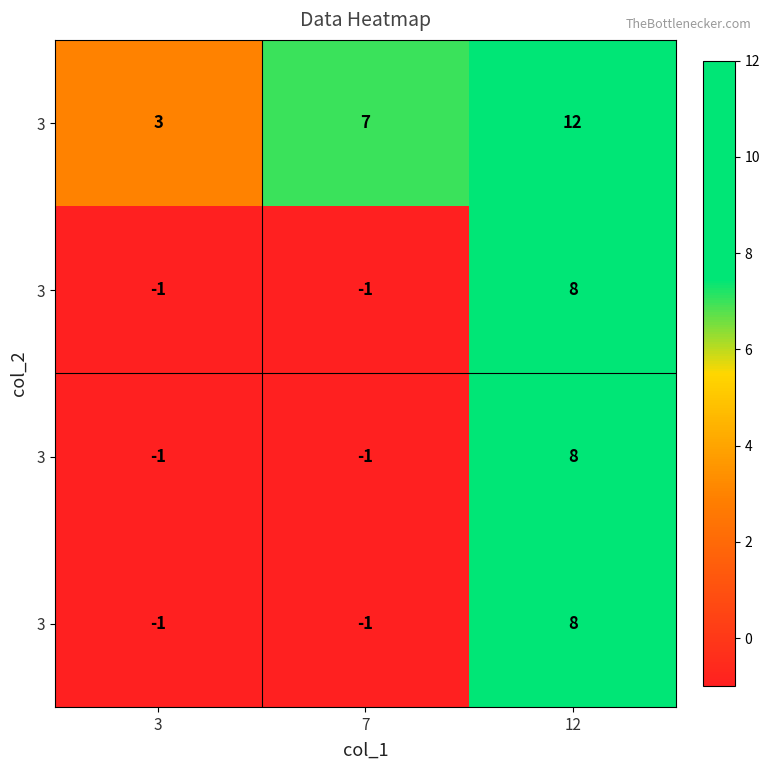

Which has a higher value, 12 or 3?

12